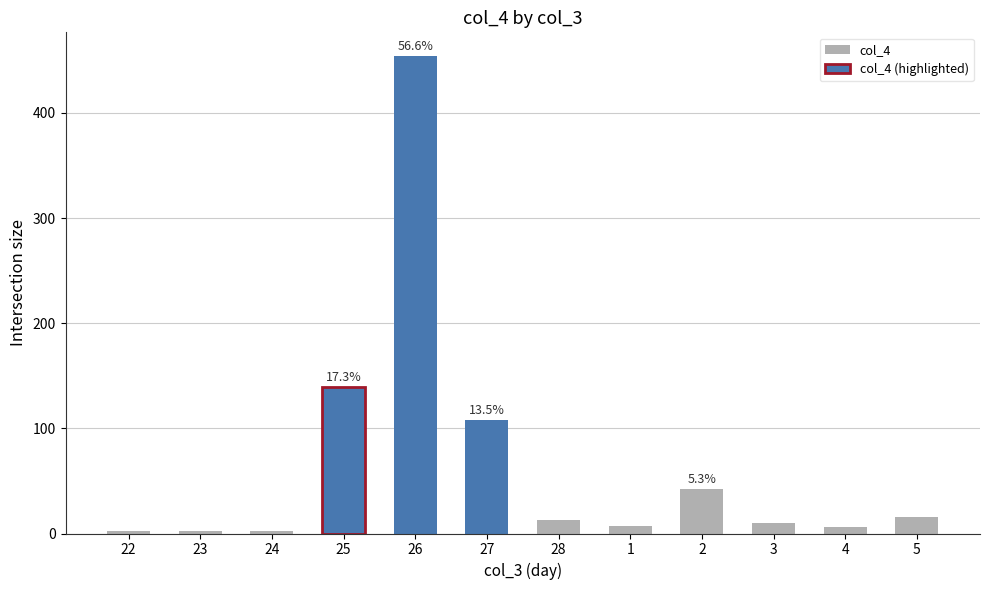

What is the sum of all values?

802.1